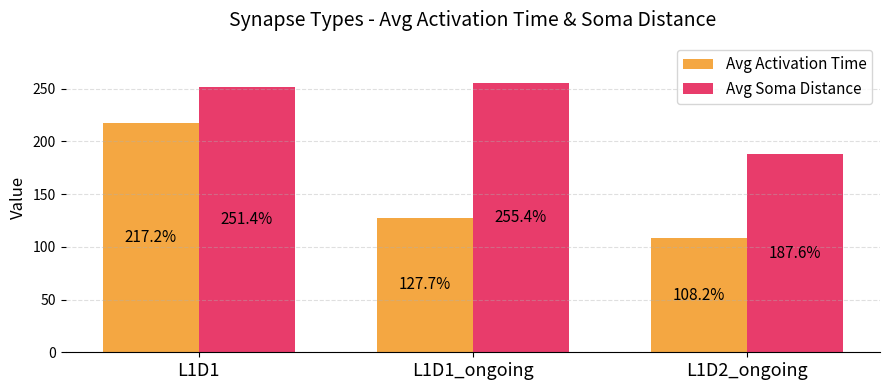

Which series changed the most between L1D1 and L1D1_ongoing?

Avg Activation Time